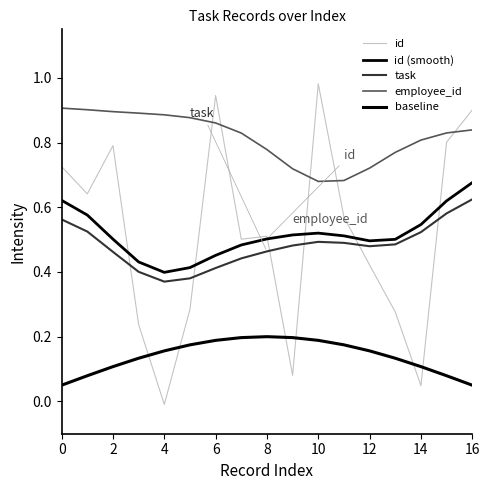

Which series has the largest total across all categories?

employee_id